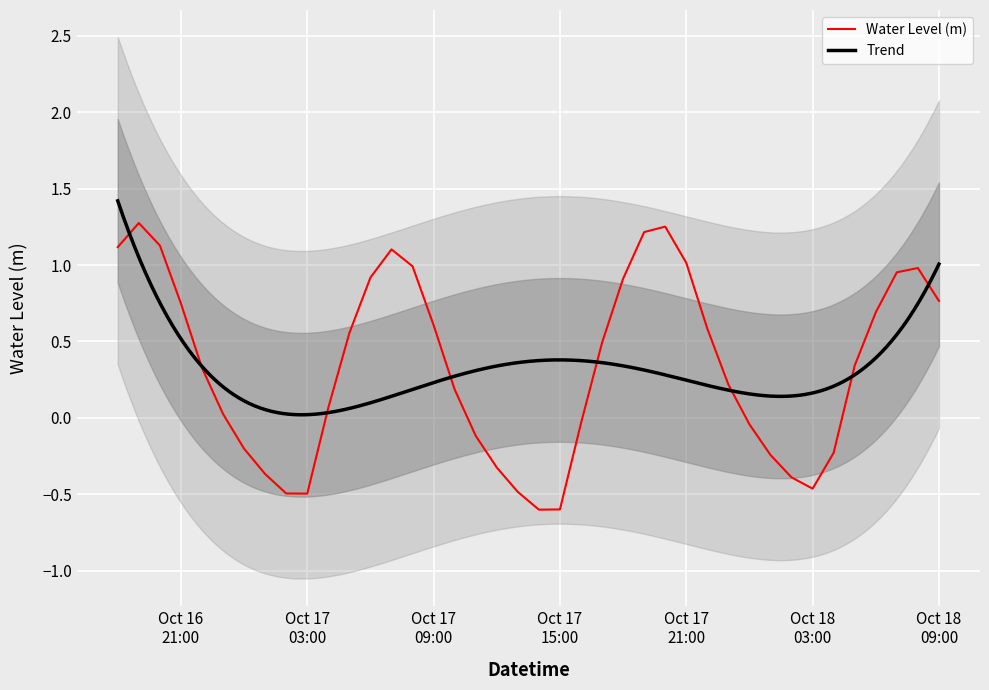

How many positive values are there?

25